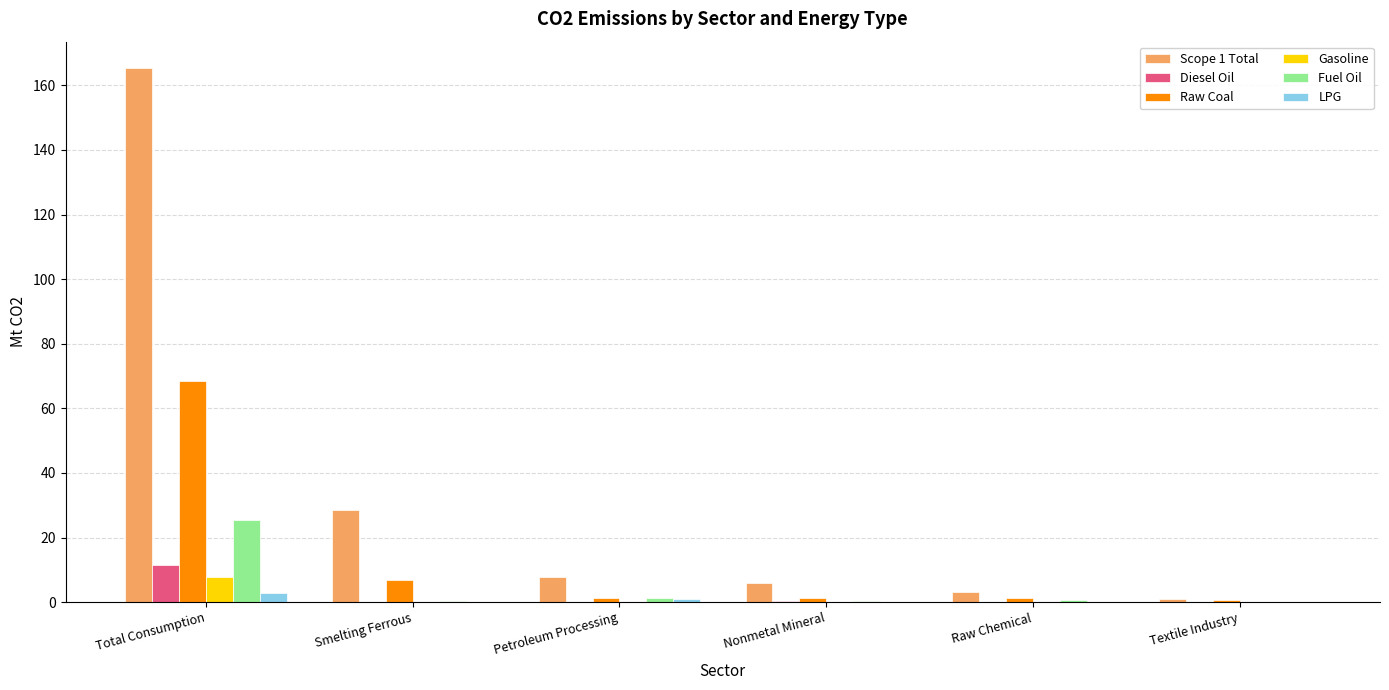

At which category is the sum across all series the highest?

Total Consumption